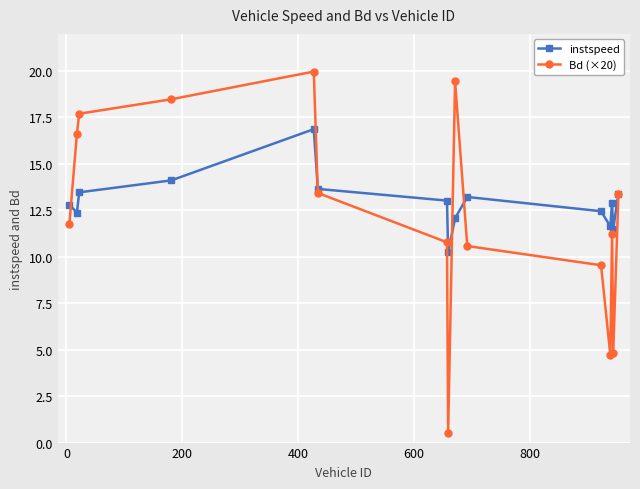

True or false: instspeed has more than 2 interior local peaks.

True